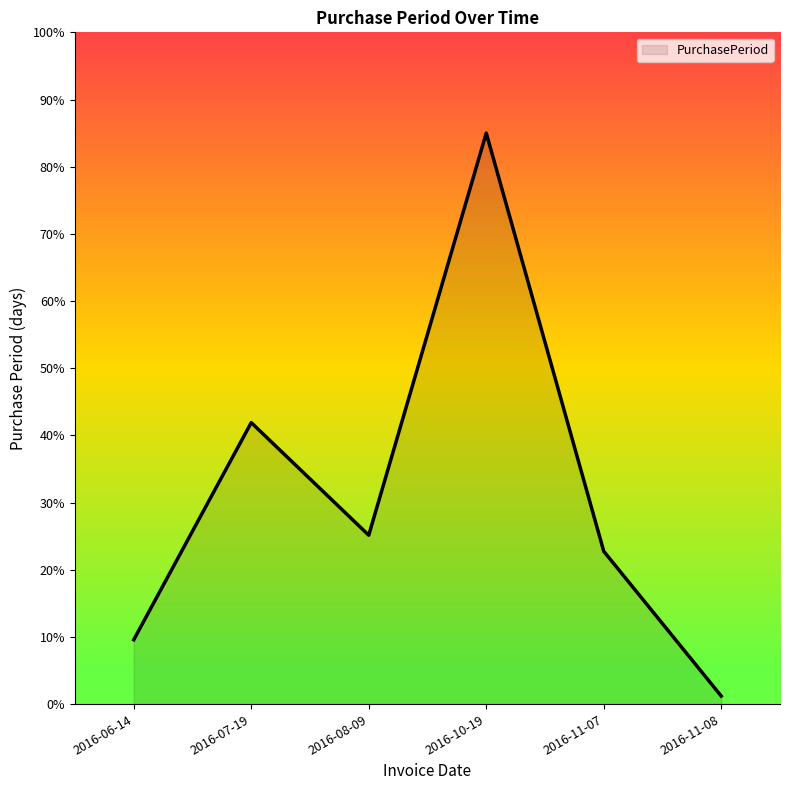

What is the change in value from 2016-11-07 to 2016-11-08?

-21.5